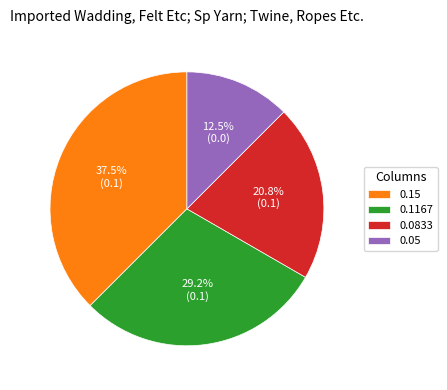

How much of the chart is everything except 0.05?

87.5%